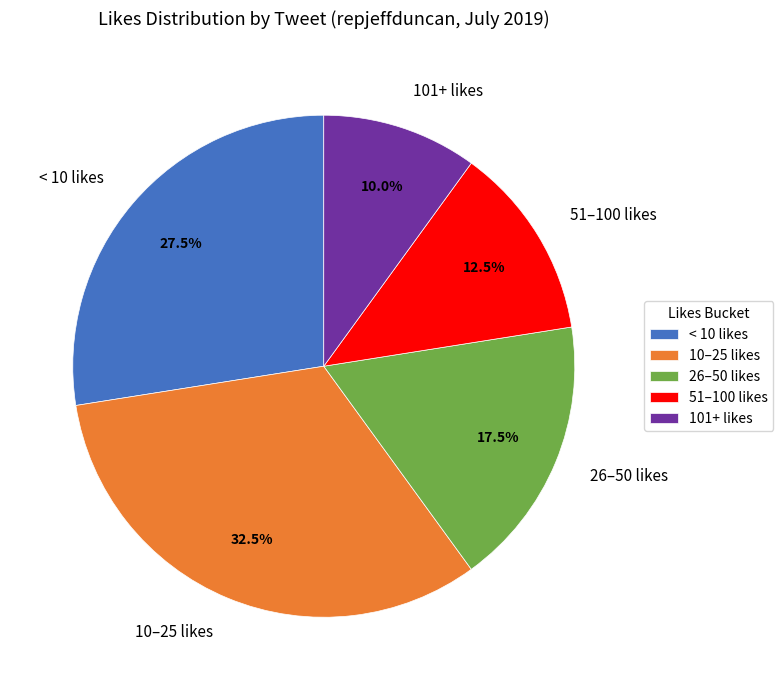

Does any single category account for the majority?

No